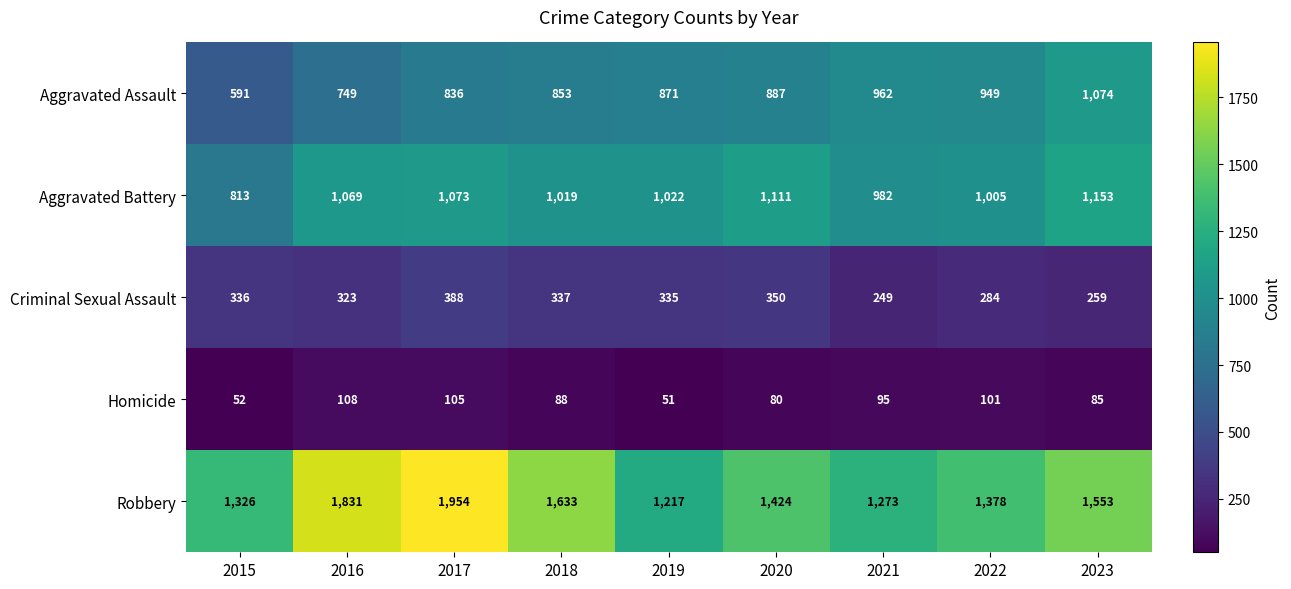

Where does the Homicide series first go above 88?

2016